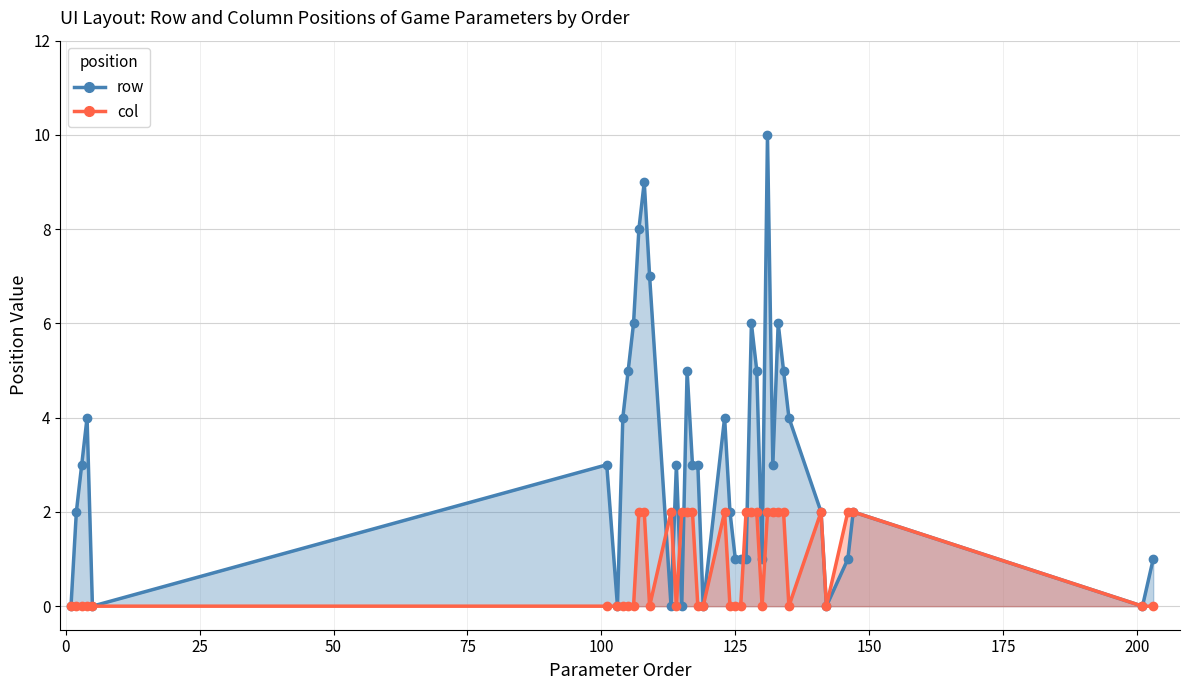

Does the chart have visible grid lines?

Yes